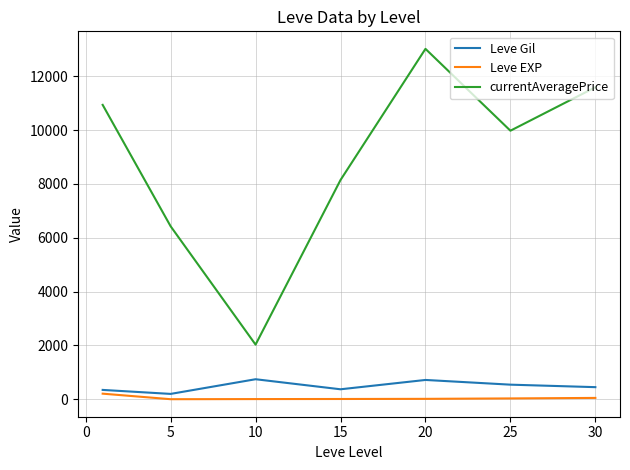

True or false: Leve Gil has more than 2 points higher than both neighbors.

False